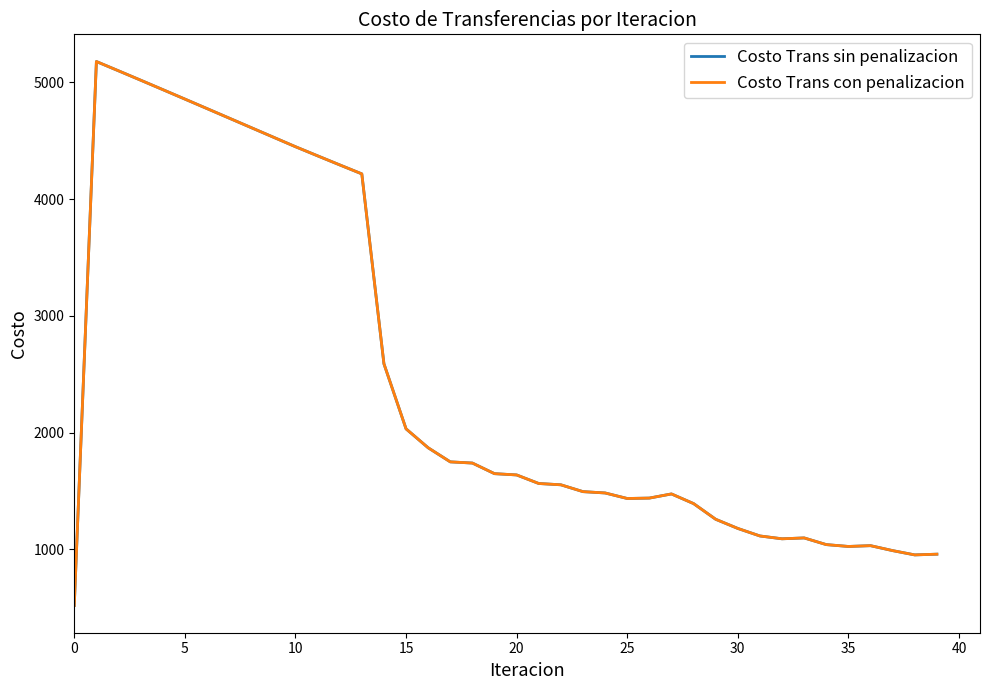

Is this an area chart (filled region under the line)?

No